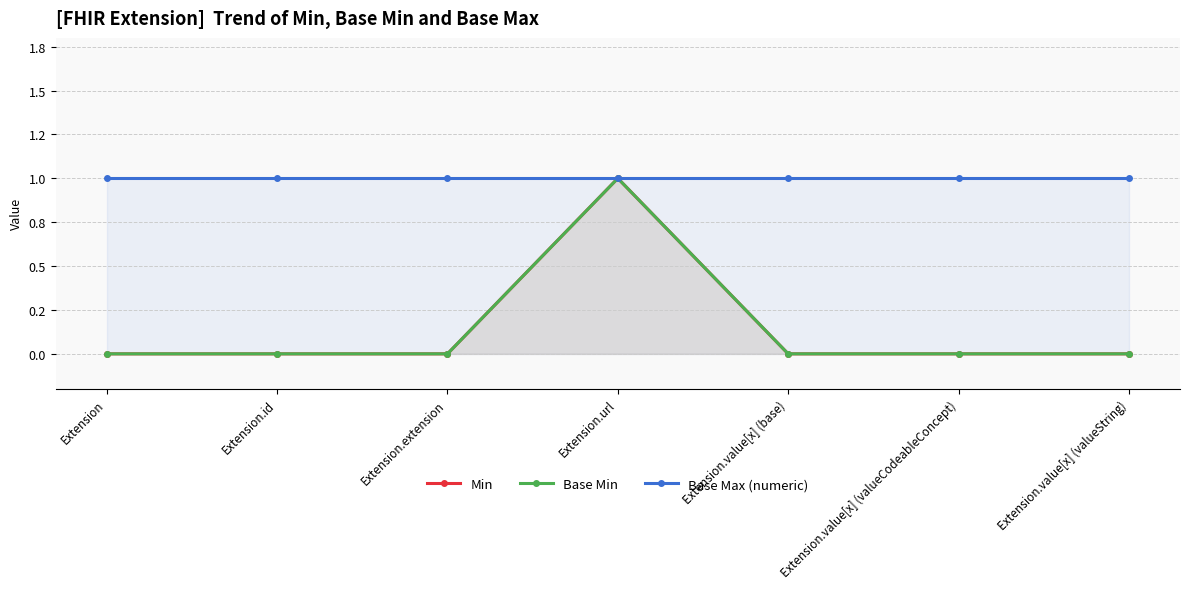

What is the lowest value of the Base Max (numeric) series?

1